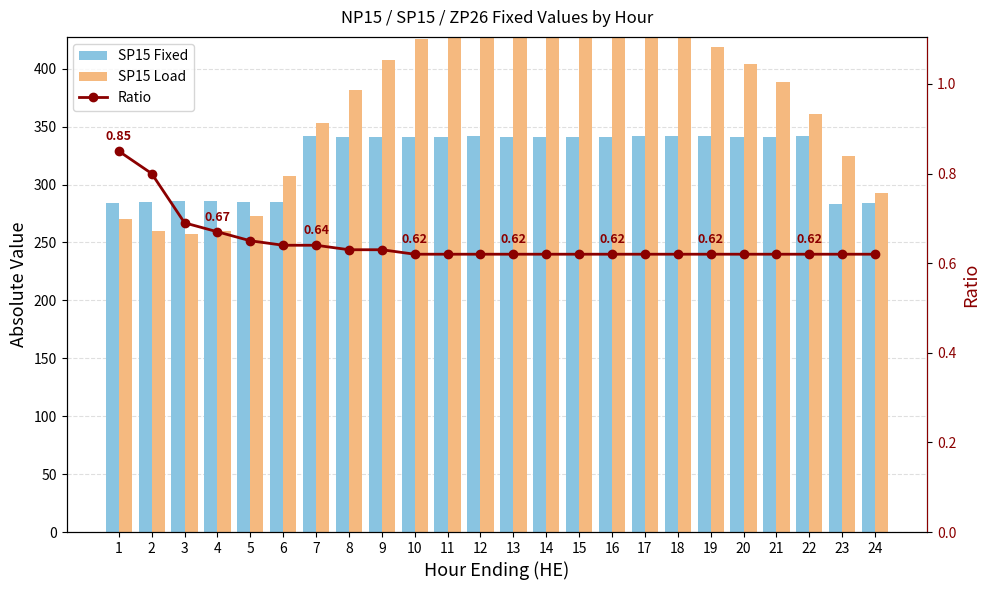

How many series are shown in this chart?

3